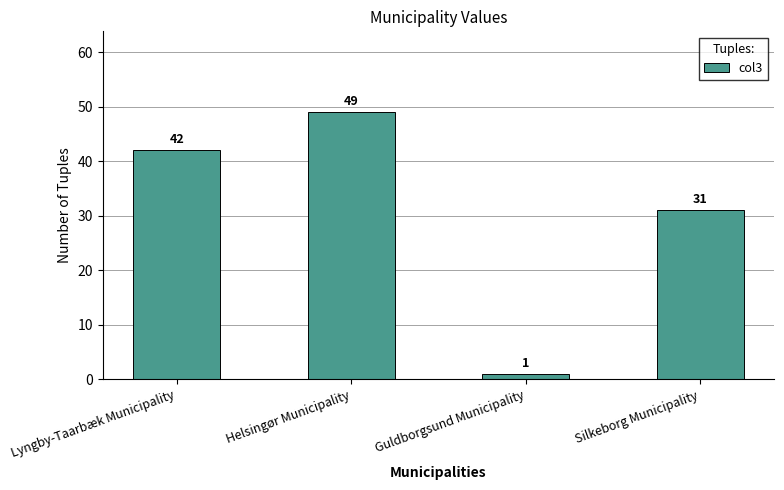

At which label is the value closest to 25?

Silkeborg Municipality